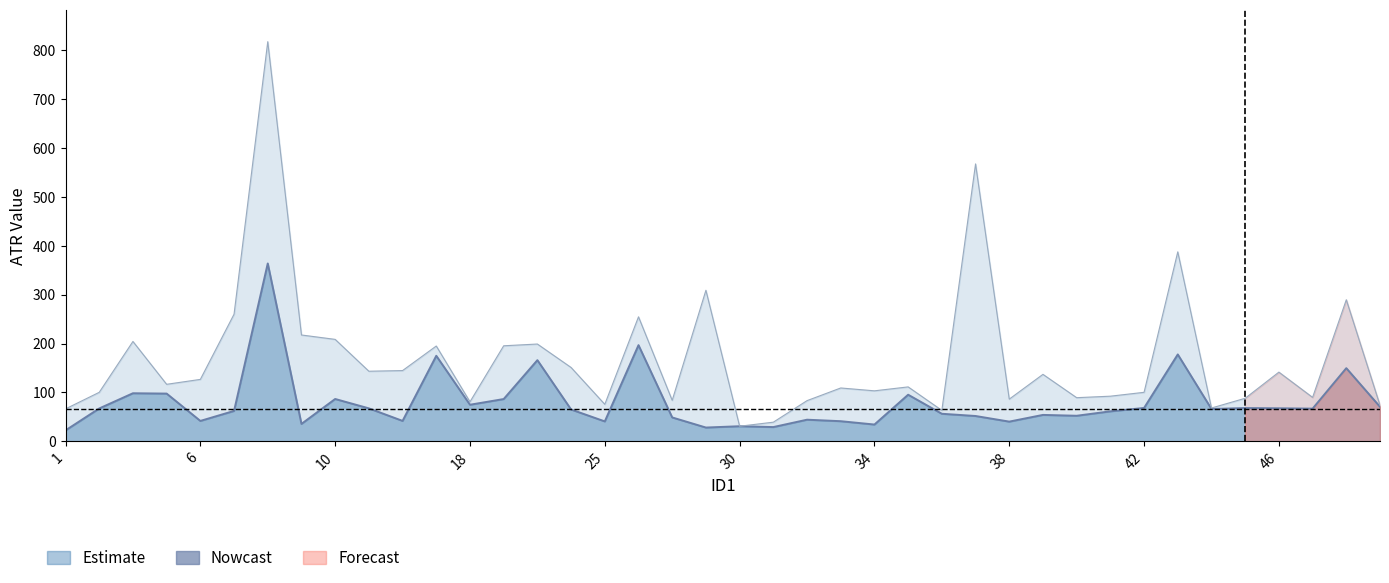

The value at 34 is 34.1. True or false?

True